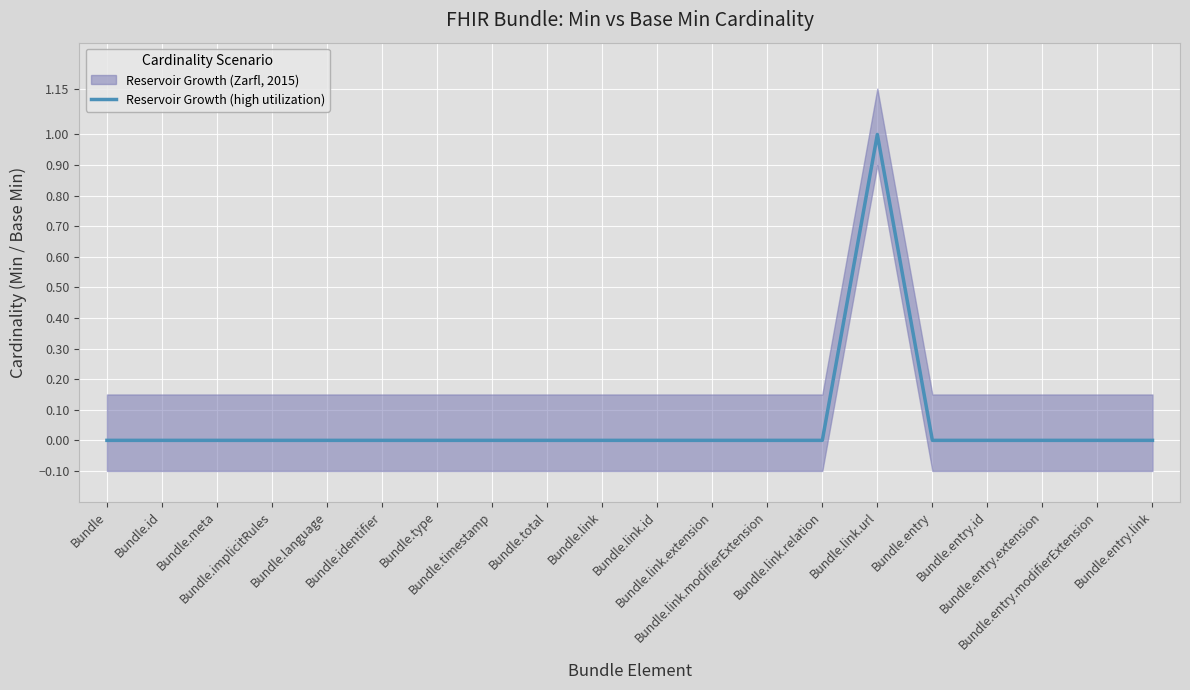

The chart shows a value of 0 at Bundle.total. True or false?

True